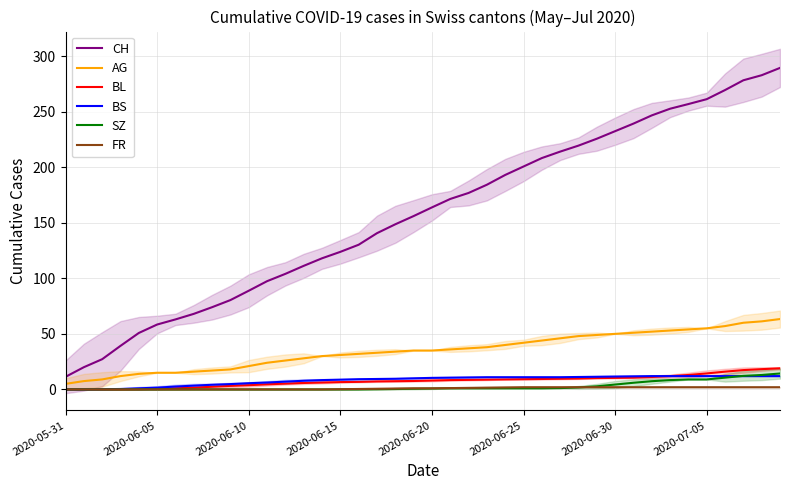

True or false: BS and AG intersect in this chart.

False